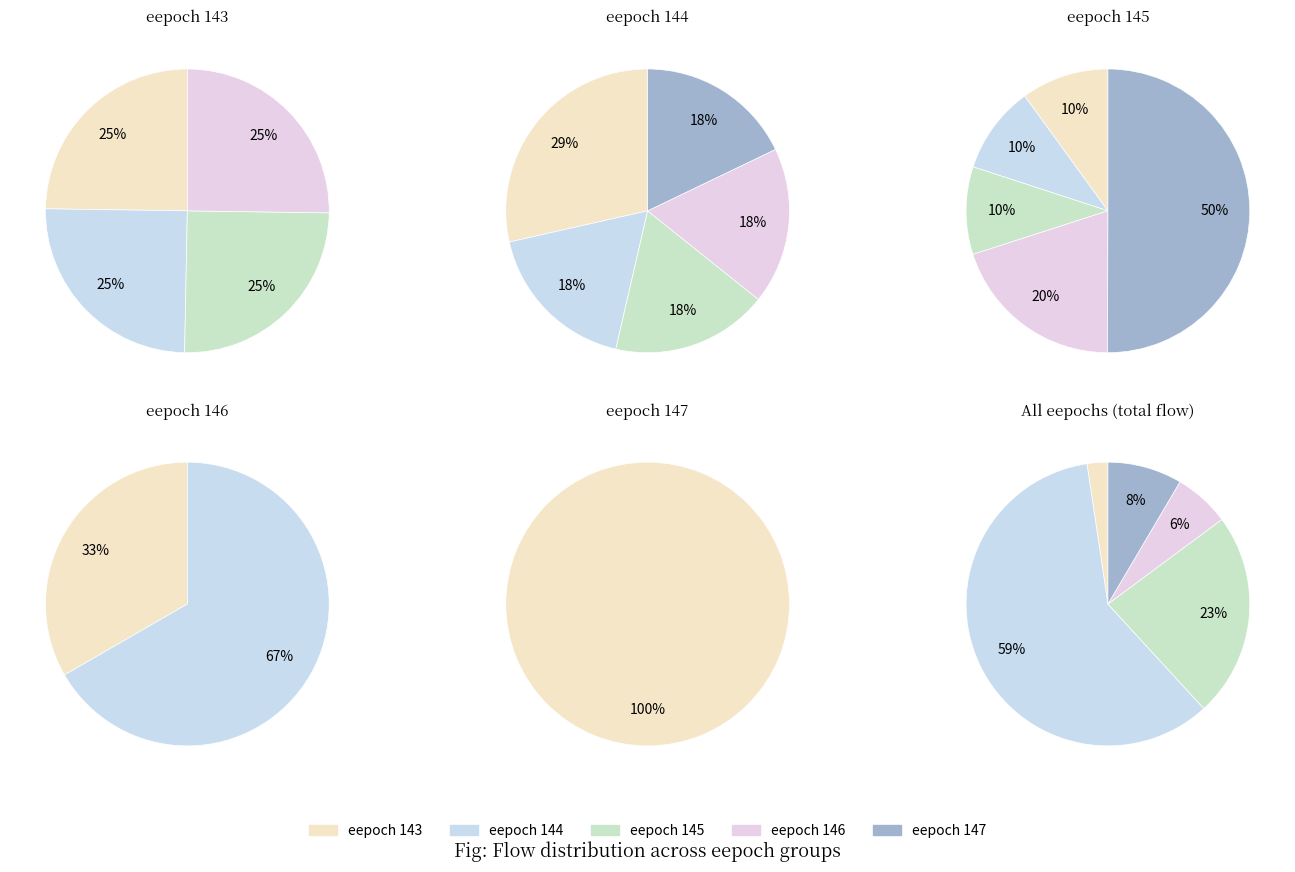

To the nearest percent, what portion does eepoch_143 represent?

1%